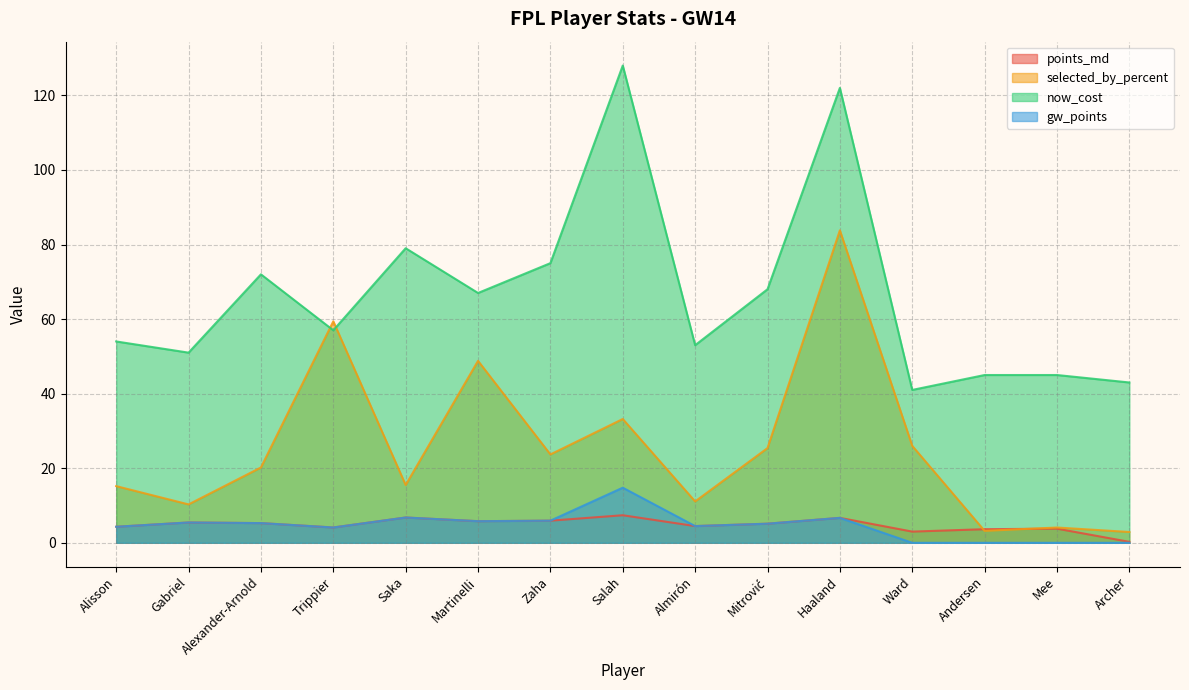

List the labels in order of points_md value, smallest first.

Archer, Ward, Andersen, Mee, Trippier, Alisson, Almirón, Mitrović, Alexander-Arnold, Gabriel, Martinelli, Zaha, Haaland, Saka, Salah